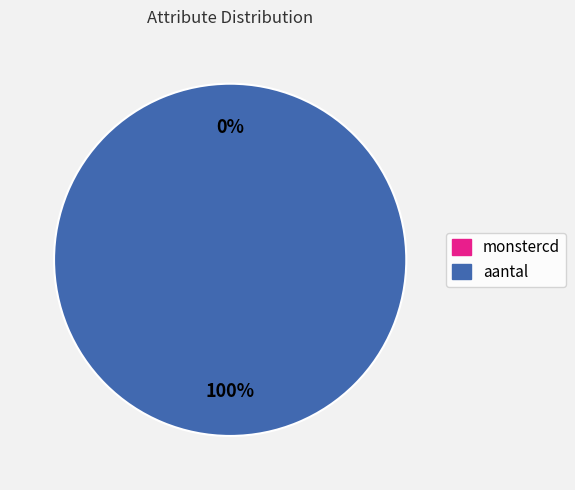

True or false: aantal accounts for 99% of the total.

False